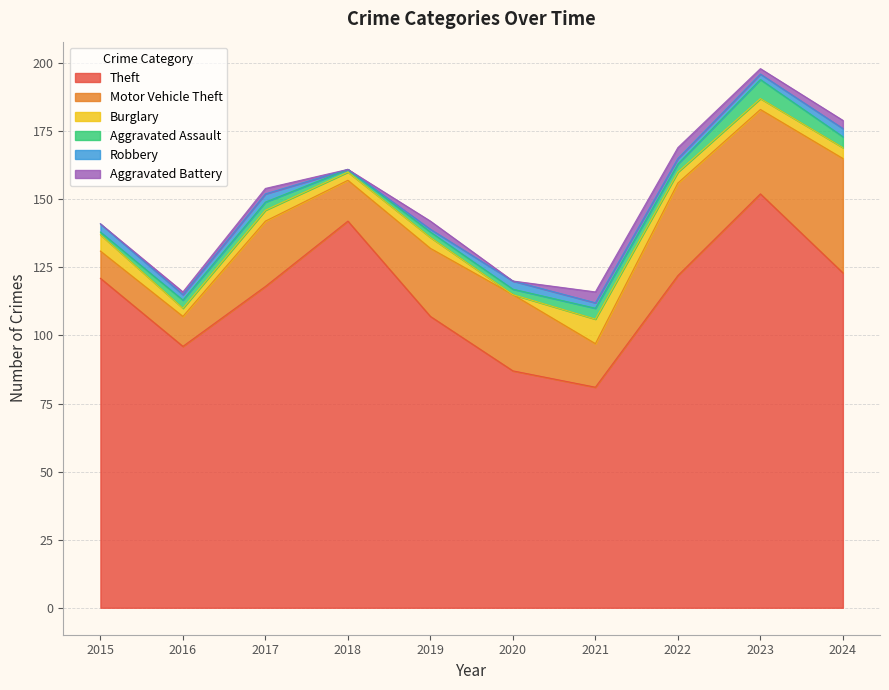

How many Robbery values are between 2 and 3?

8